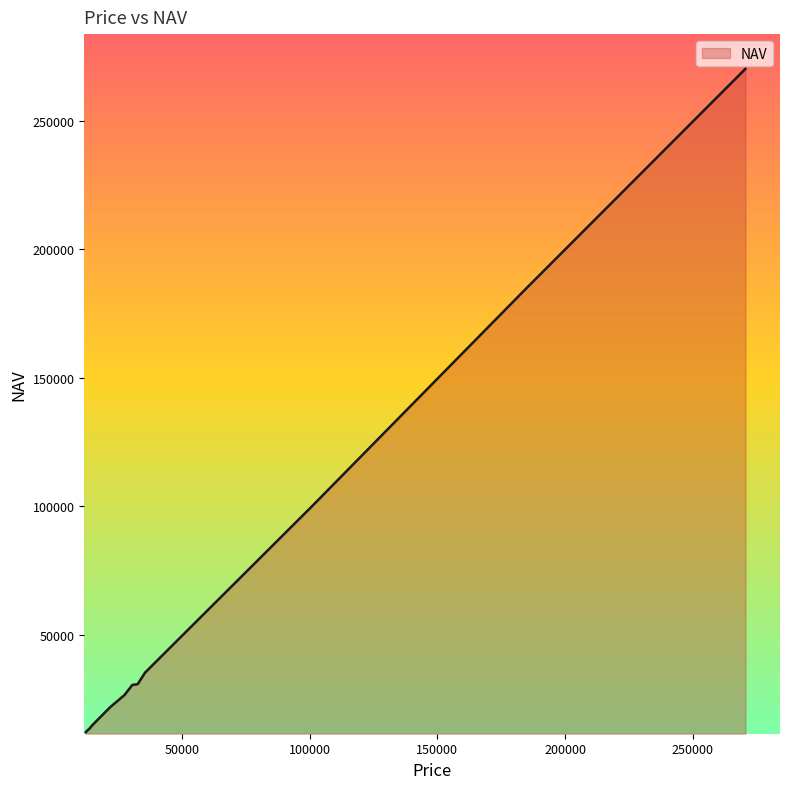

What is the maximum value shown in the chart?

270256